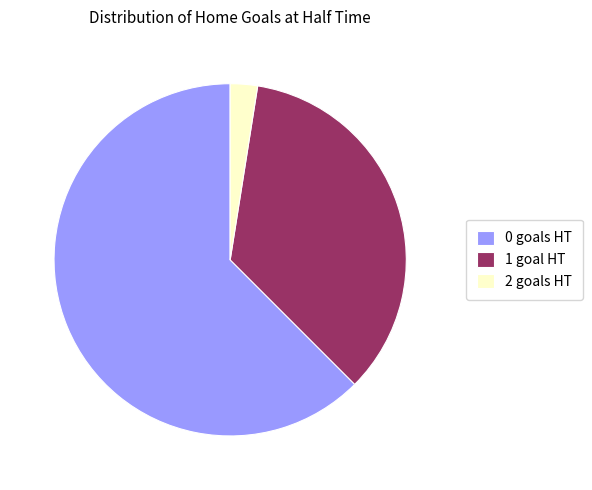

Which category accounts for the majority?

0 goals HT